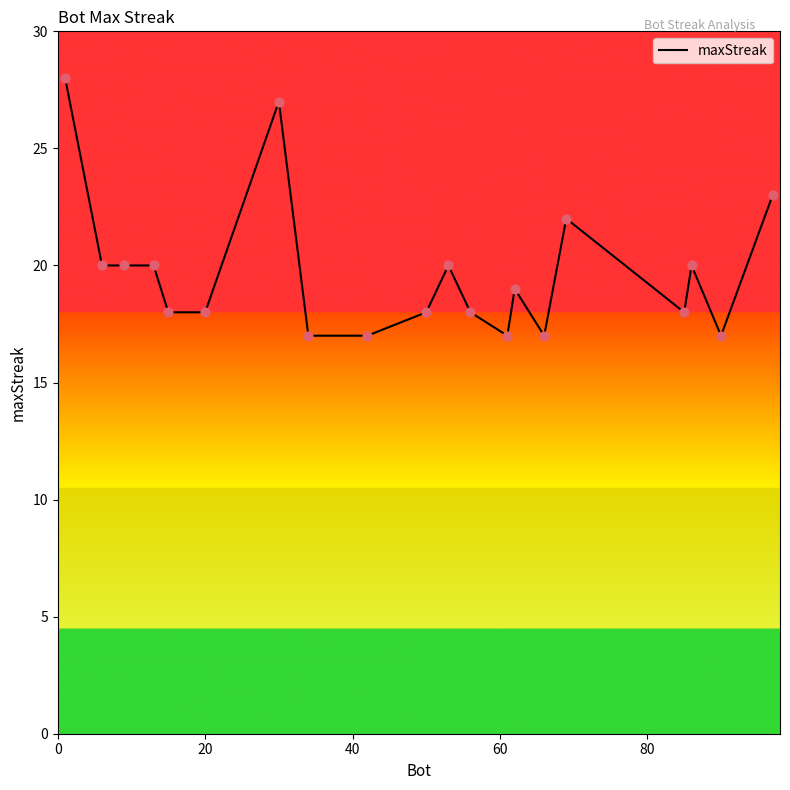

What is the greatest value displayed?

28